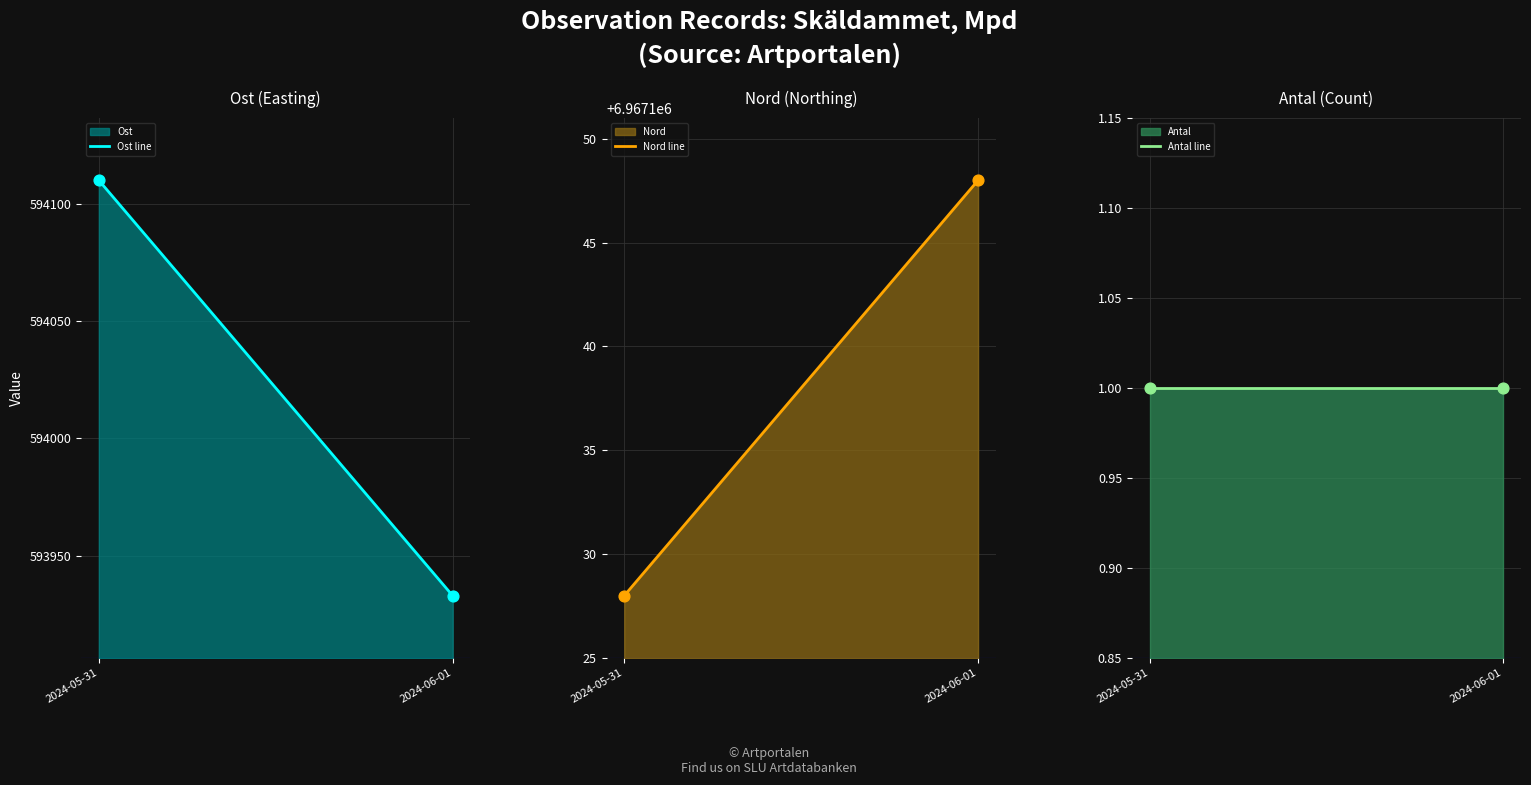

At which category is the sum across all series the highest?

2024-05-31